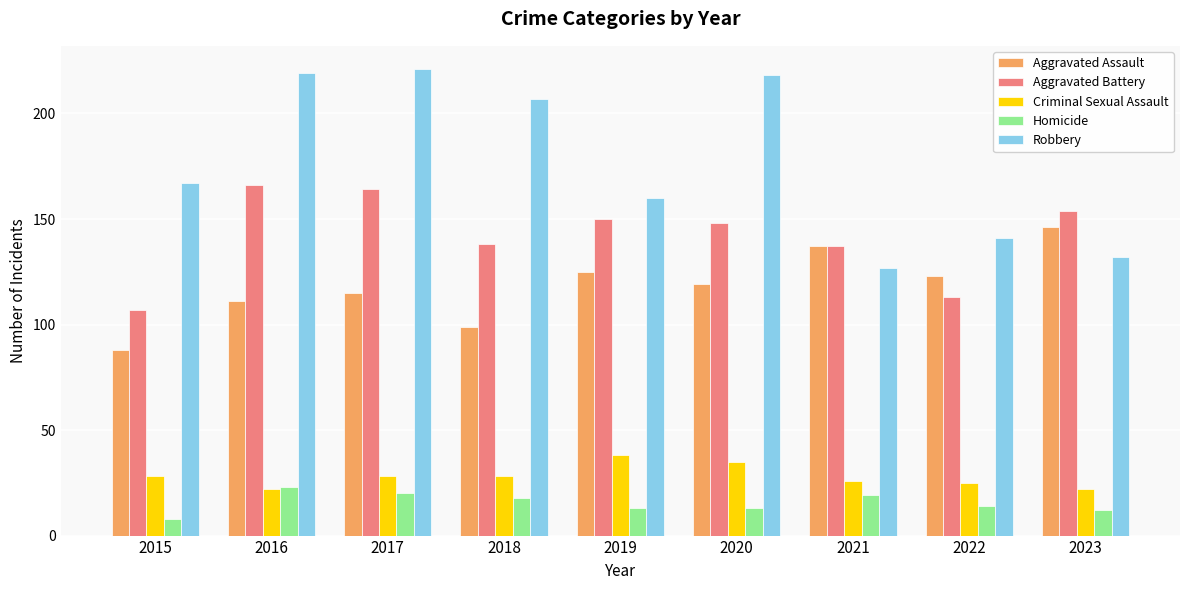

At which label does Aggravated Assault first exceed 119?

2019